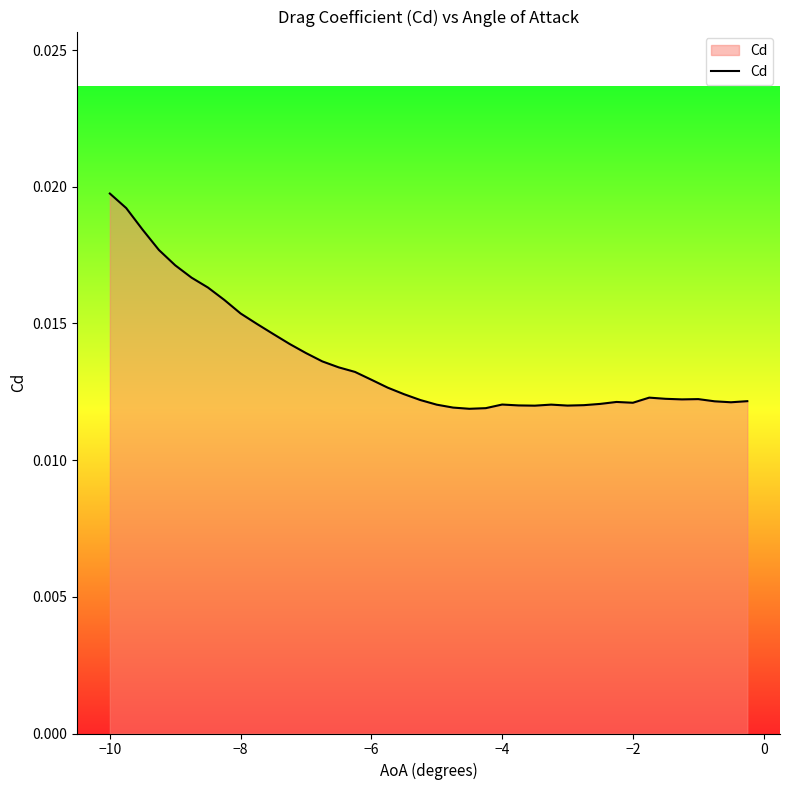

Count the values in the range 0 to 1.

40